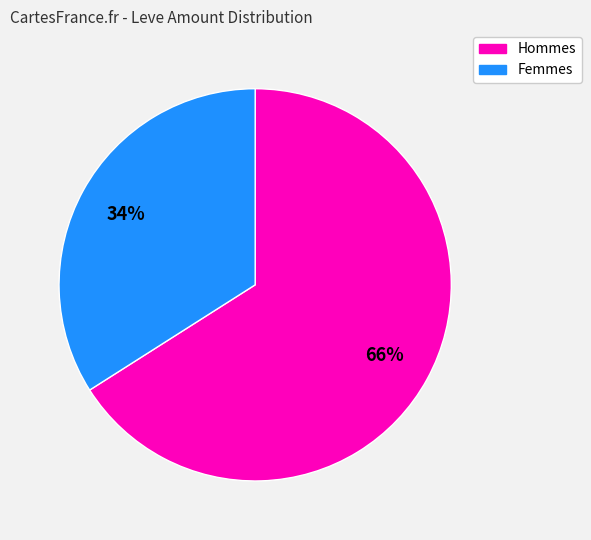

Does any single category account for the majority?

Yes